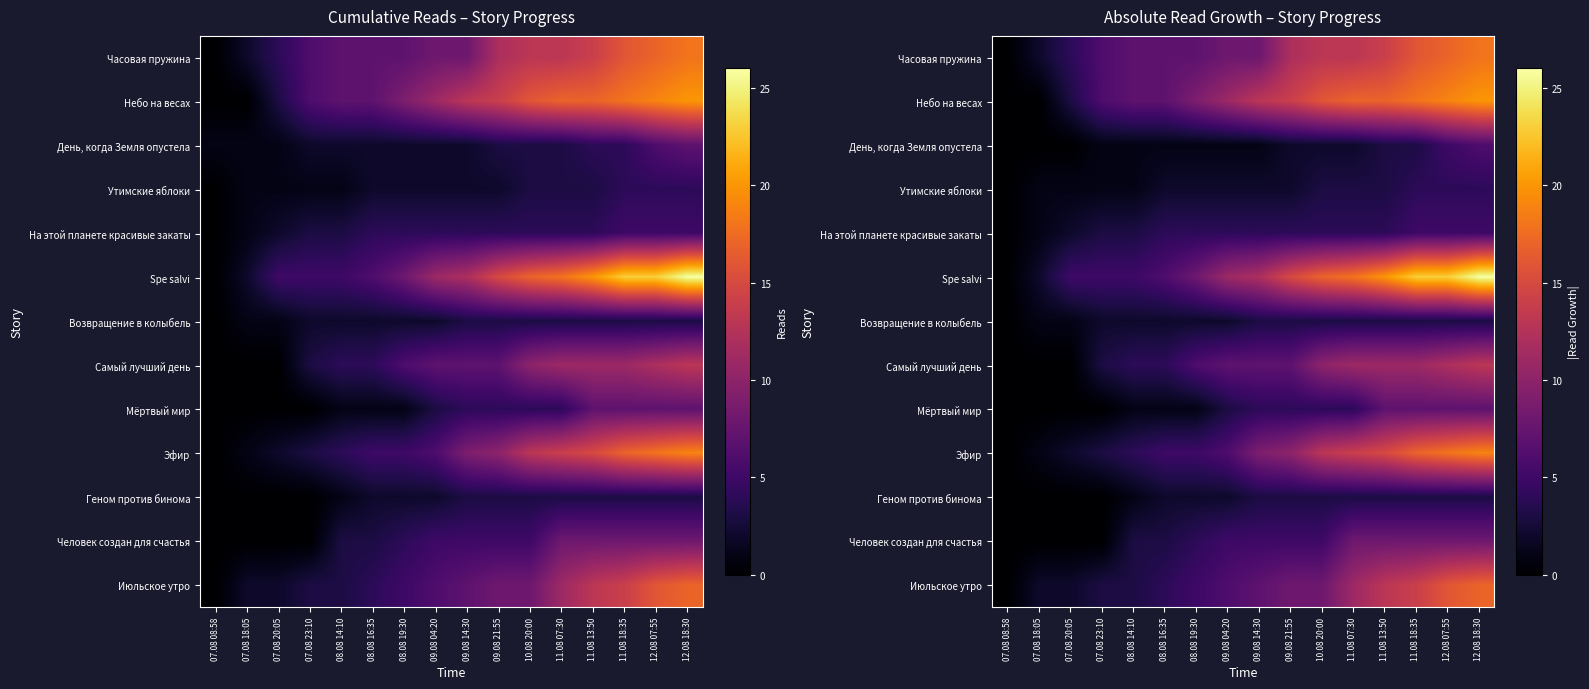

The value of Самый лучший день at 08.08 16:35 is 4. True or false?

True